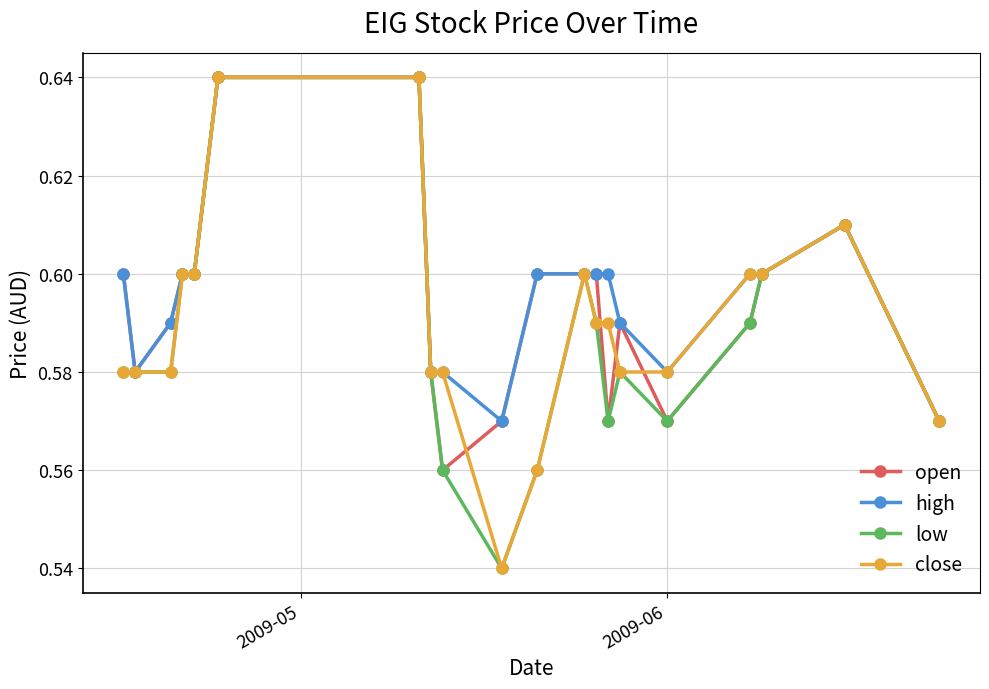

How many low values are between 0 and 1?

20